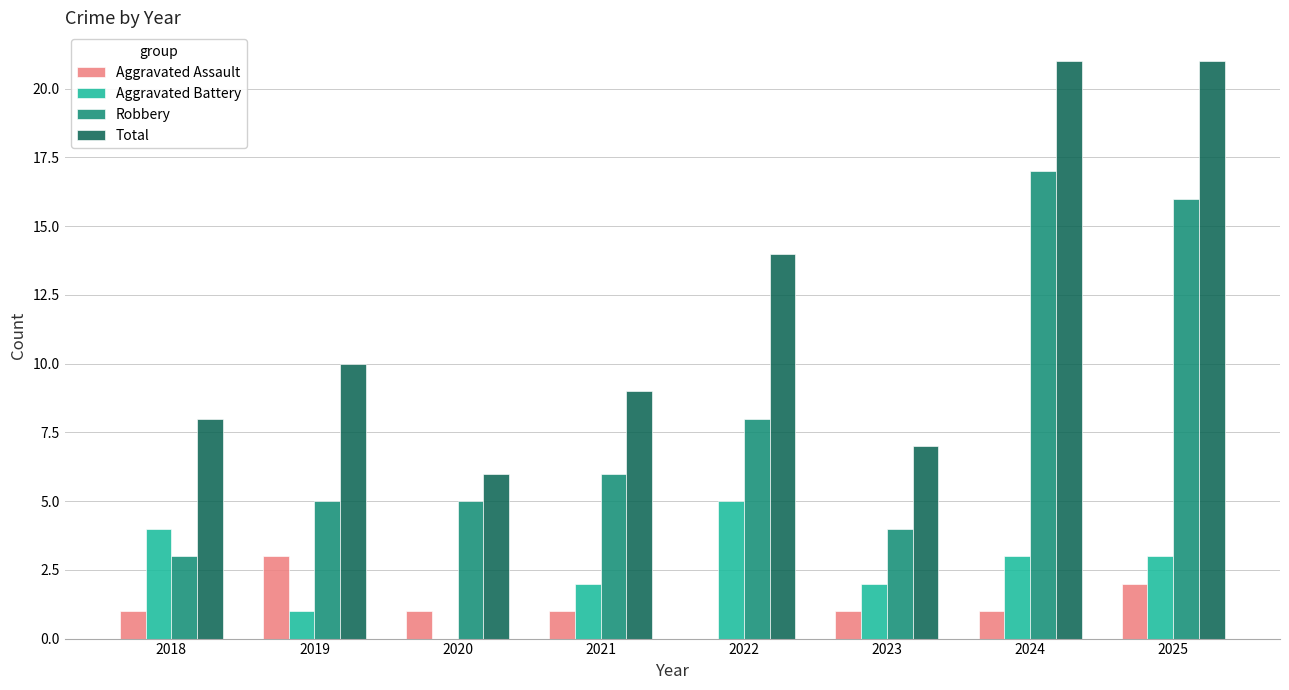

Reading right to left, list all the values displayed in this chart.

Aggravated Assault: 2	1	1	0	1	1	3	1
Aggravated Battery: 3	3	2	5	2	0	1	4
Robbery: 16	17	4	8	6	5	5	3
Total: 21	21	7	14	9	6	10	8